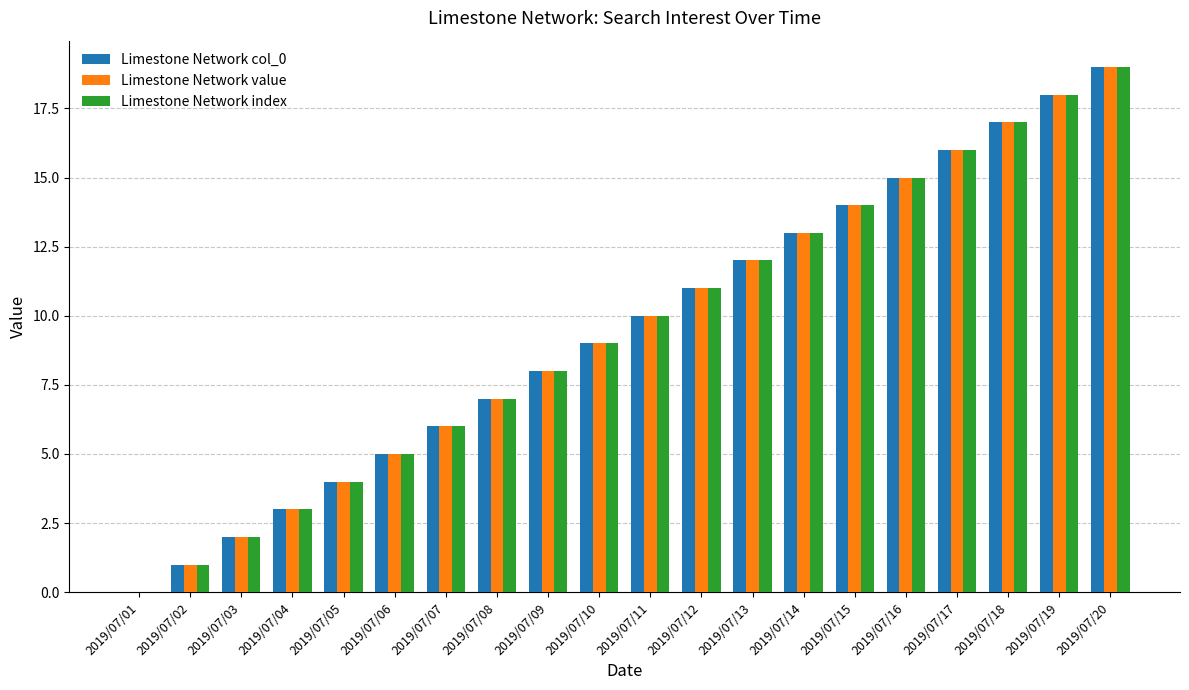

Which category has the highest value across all series?

2019/07/20